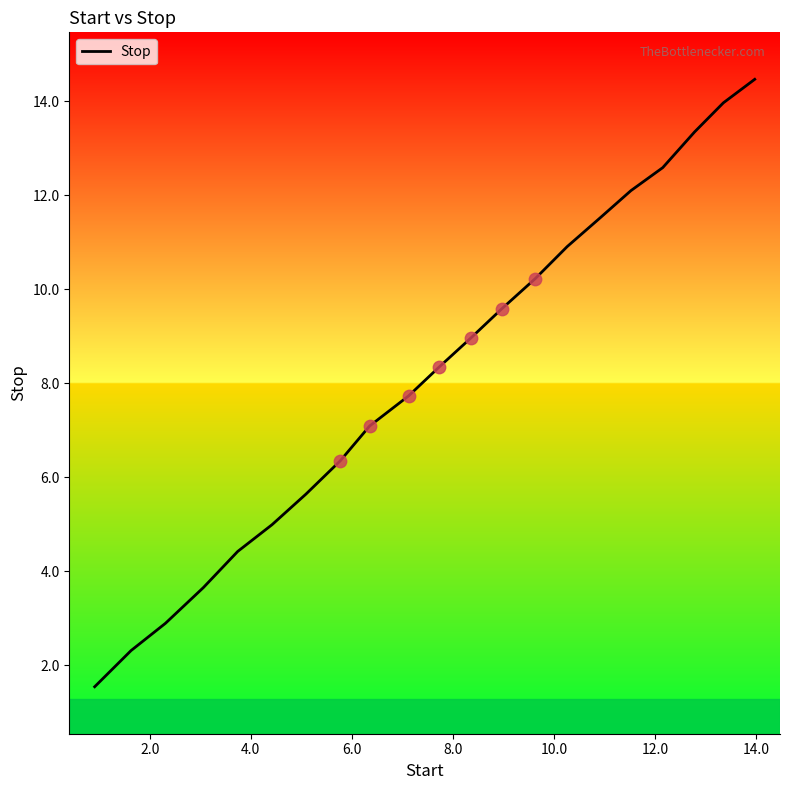

What is the difference between the maximum and minimum values?

12.9